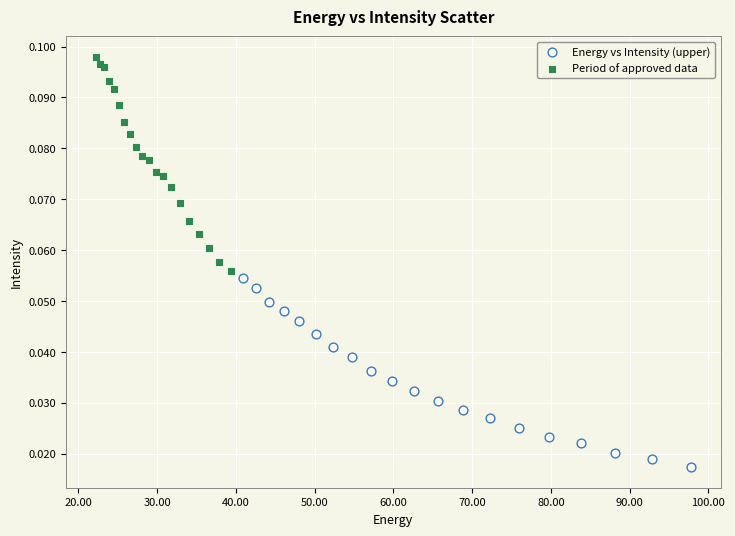

Which series contains the lowest Y value?

Energy vs Intensity (upper)